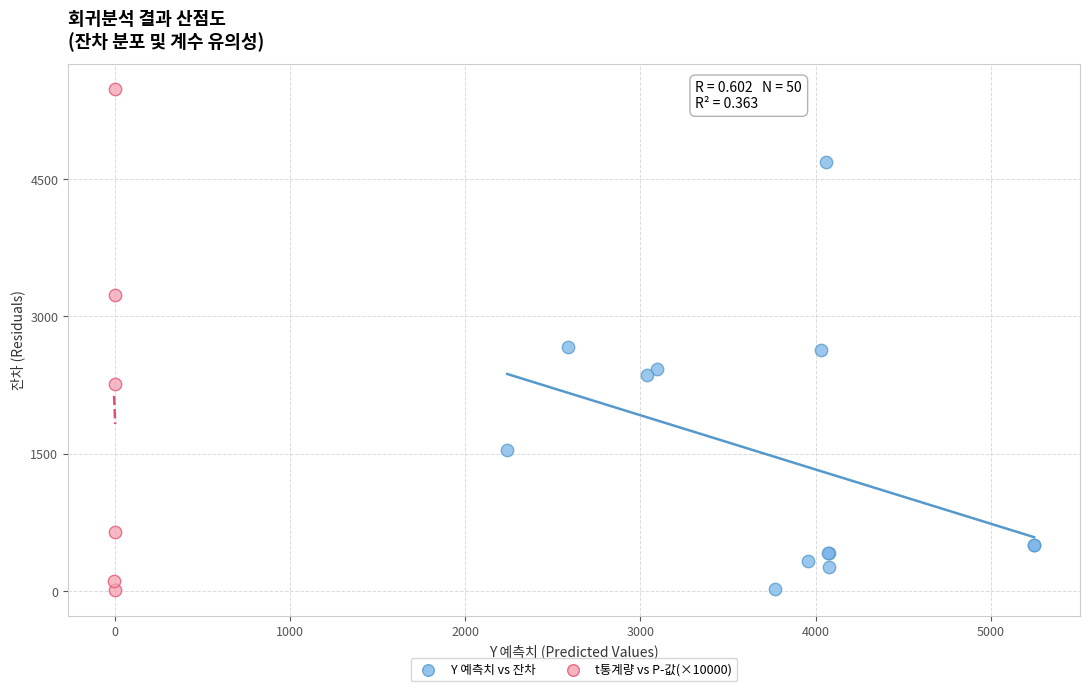

Which series contains the highest Y value?

t통계량 vs P-값(×10000)